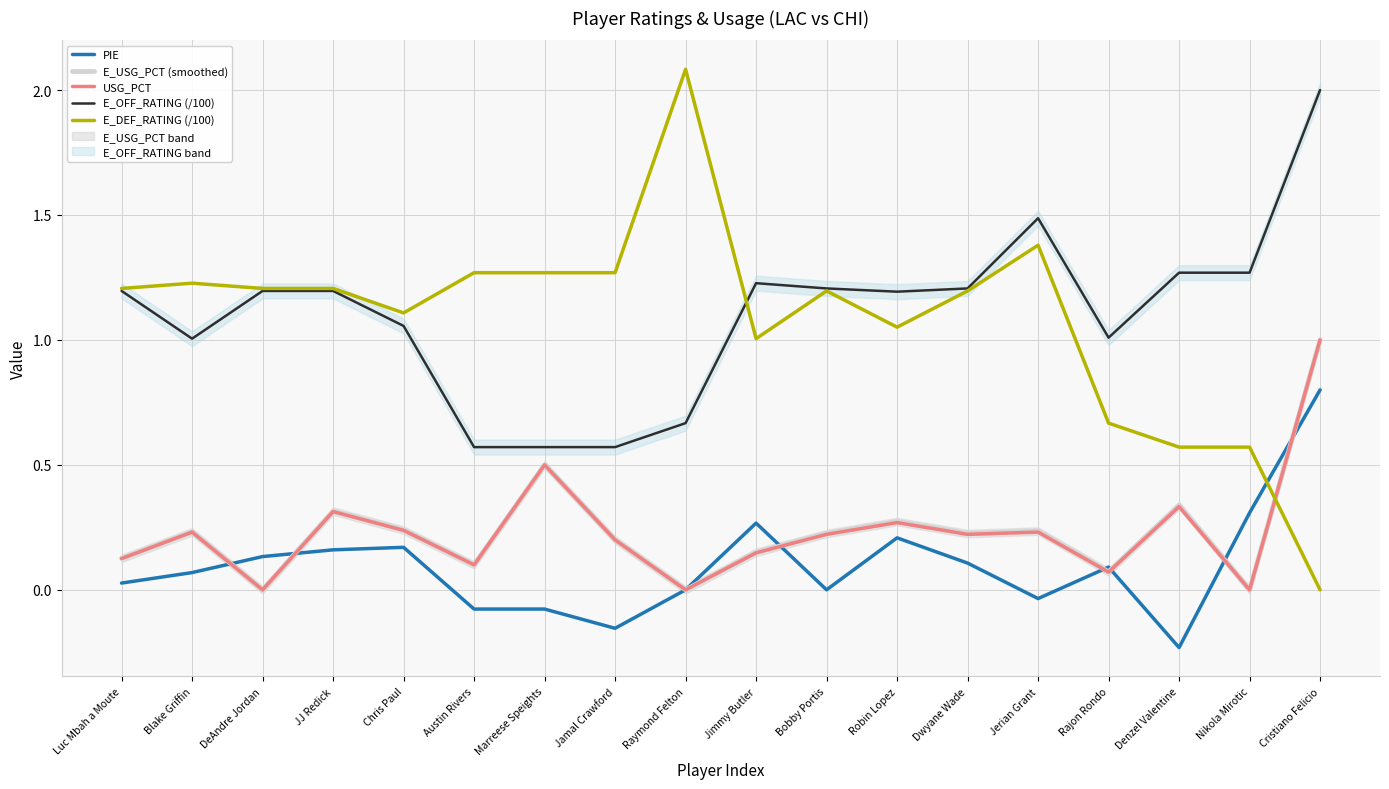

Reading left to right, transcribe all the data shown in this chart.

PIE: 0.0	0.1	0.1	0.2	0.2	-0.1	-0.1	-0.2	0.0	0.3	0.0	0.2	0.1	-0.0	0.1	-0.2	0.3	0.8
E_USG_PCT (smoothed): 0.1	0.2	0.0	0.3	0.2	0.1	0.5	0.2	0.0	0.1	0.2	0.3	0.2	0.2	0.1	0.3	0.0	1.0
USG_PCT: 0.1	0.2	0.0	0.3	0.2	0.1	0.5	0.2	0.0	0.1	0.2	0.3	0.2	0.2	0.1	0.3	0.0	1.0
E_OFF_RATING (/100): 1.2	1.0	1.2	1.2	1.1	0.6	0.6	0.6	0.7	1.2	1.2	1.2	1.2	1.5	1.0	1.3	1.3	2.0
E_DEF_RATING (/100): 1.2	1.2	1.2	1.2	1.1	1.3	1.3	1.3	2.1	1.0	1.2	1.1	1.2	1.4	0.7	0.6	0.6	0.0